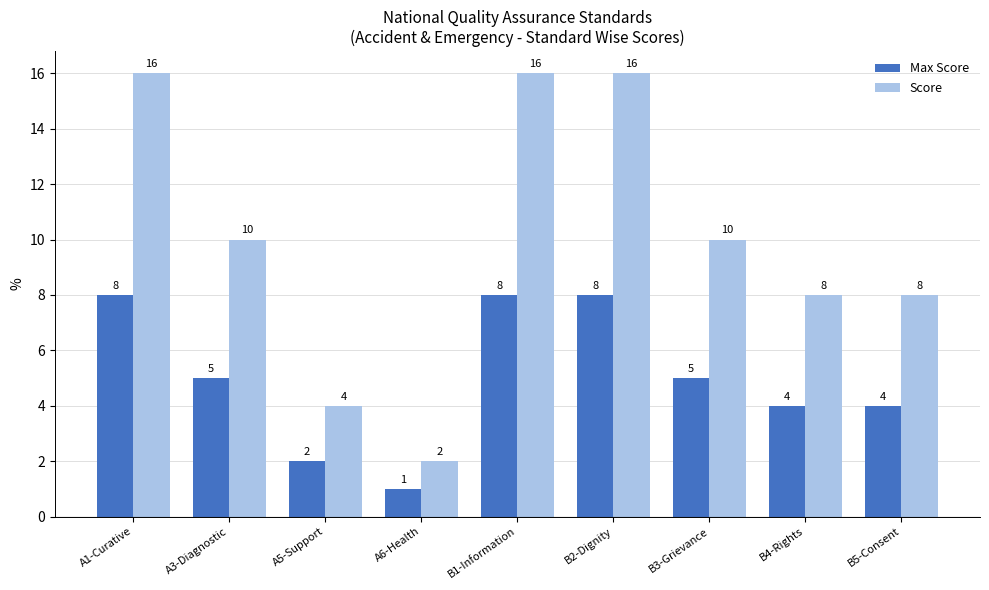

What is the sum of all Score values?

90